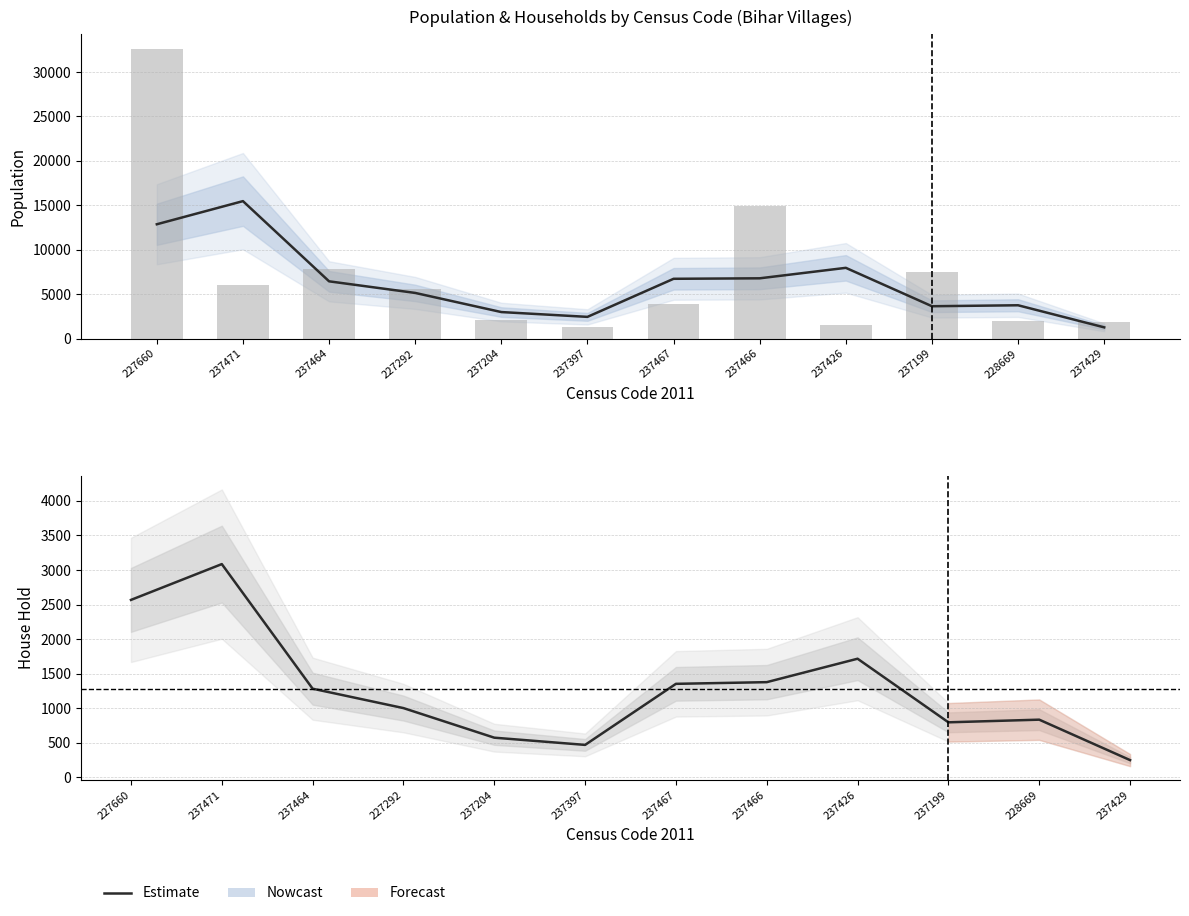

Count the number of categories in the chart.

12